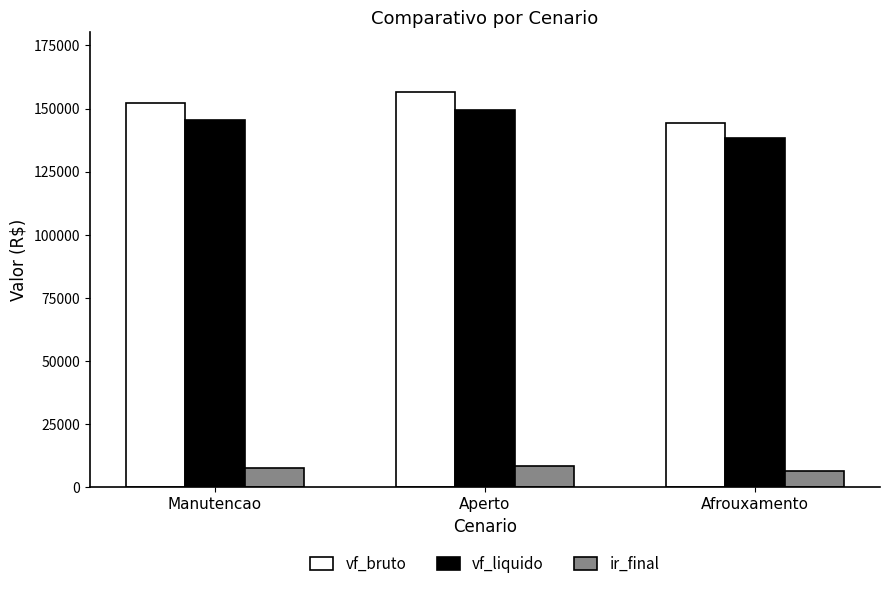

What is the minimum value for vf_liquido?

138498.0